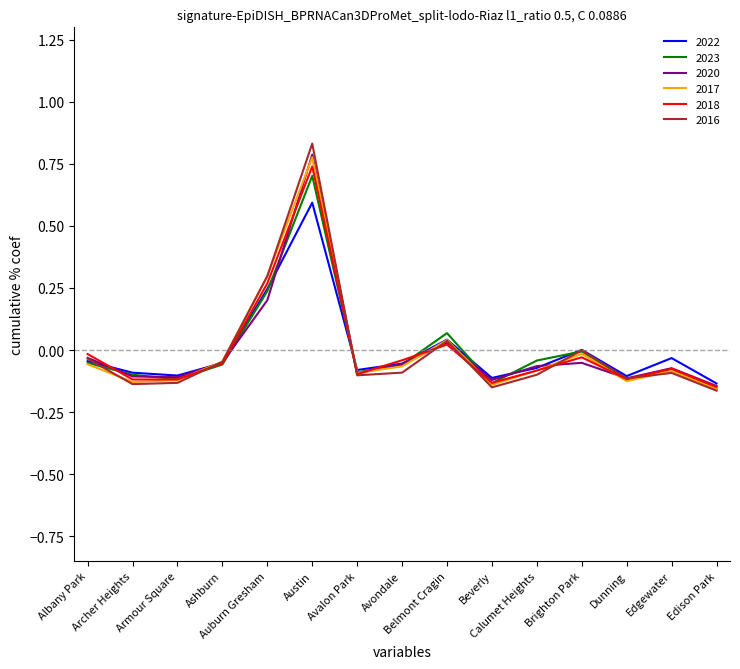

Does the chart have visible grid lines?

No